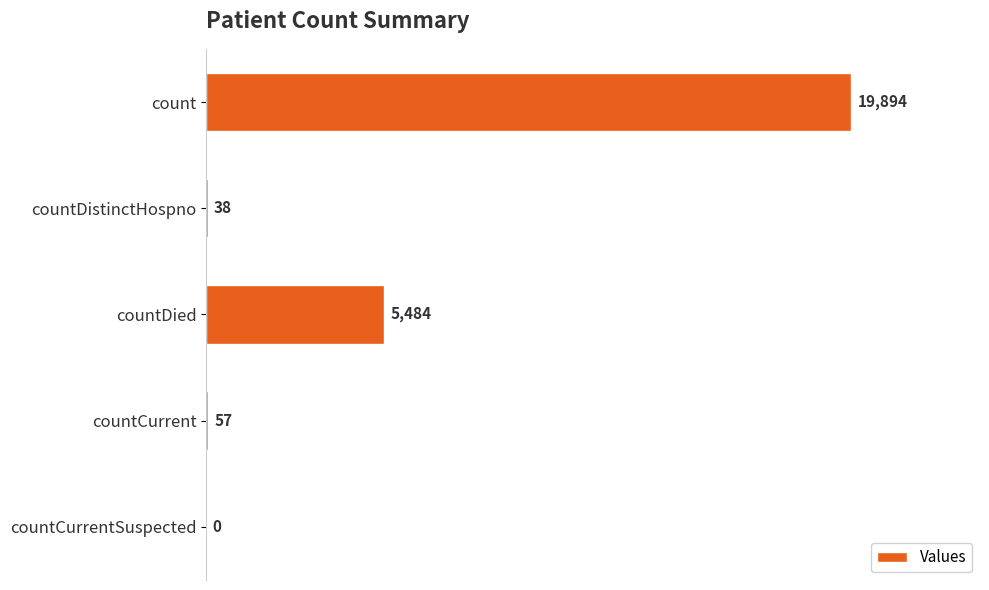

Where is the data nearest to the value 9947?

countDied